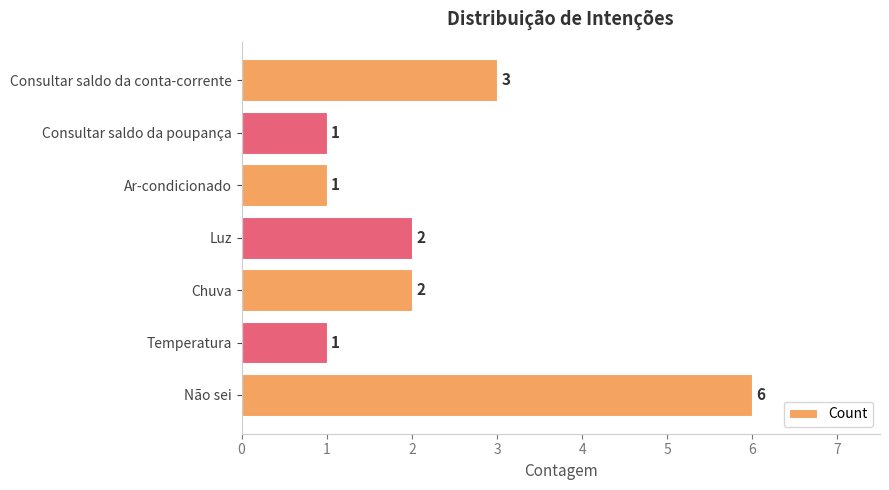

Is it true that the value at Não sei is 6?

True